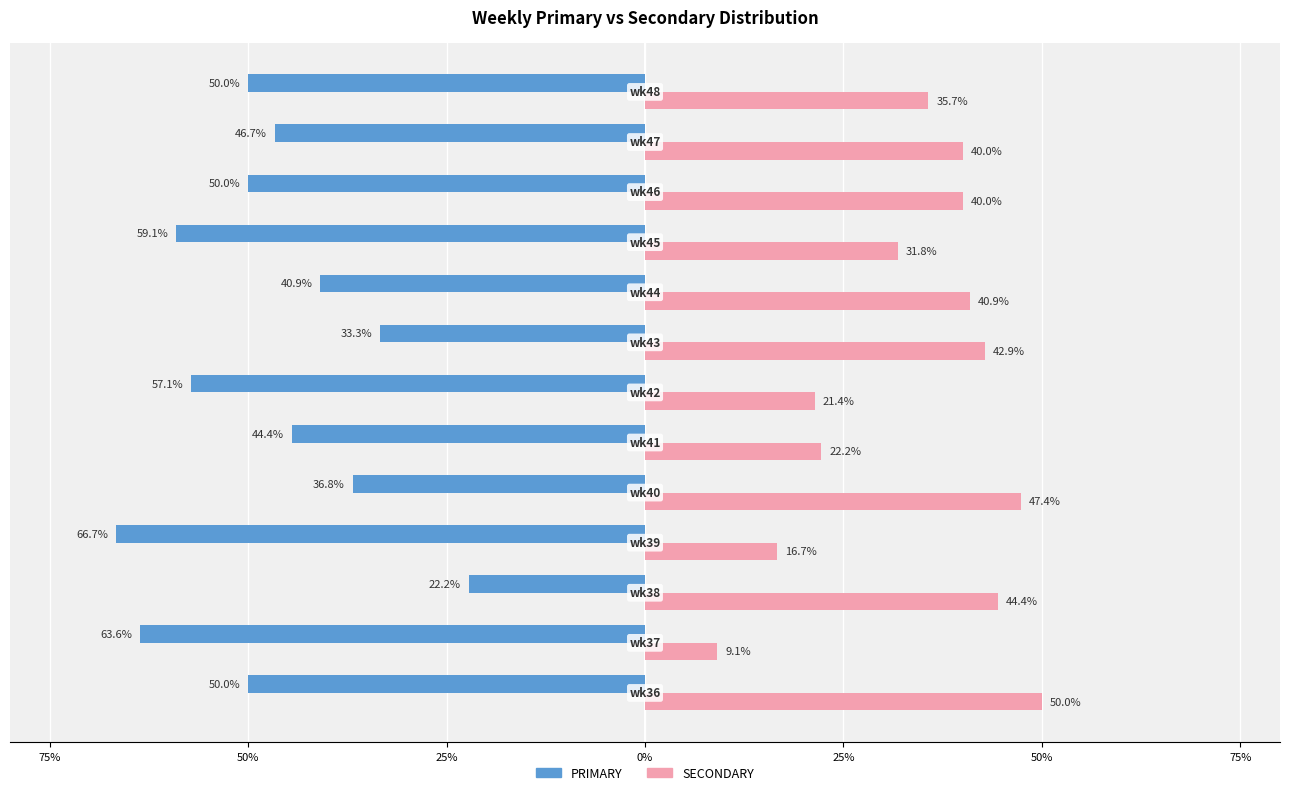

What are all the series names shown in the legend?

PRIMARY, SECONDARY